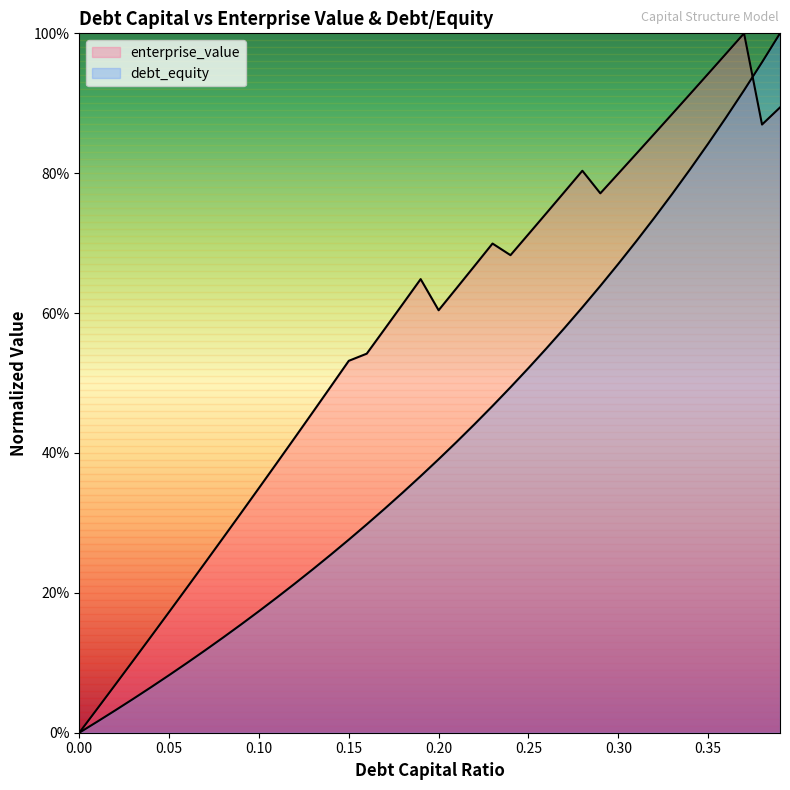

What is the label of the 38th point from the left?

0.37